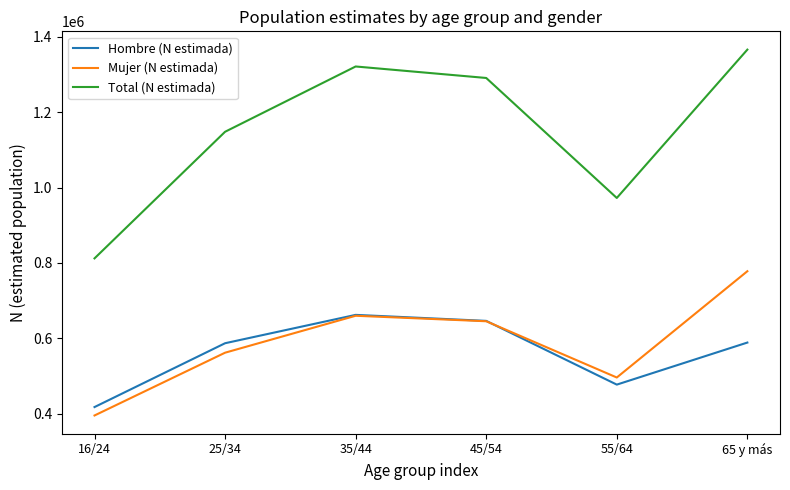

What position from the right is 65 y más?

1